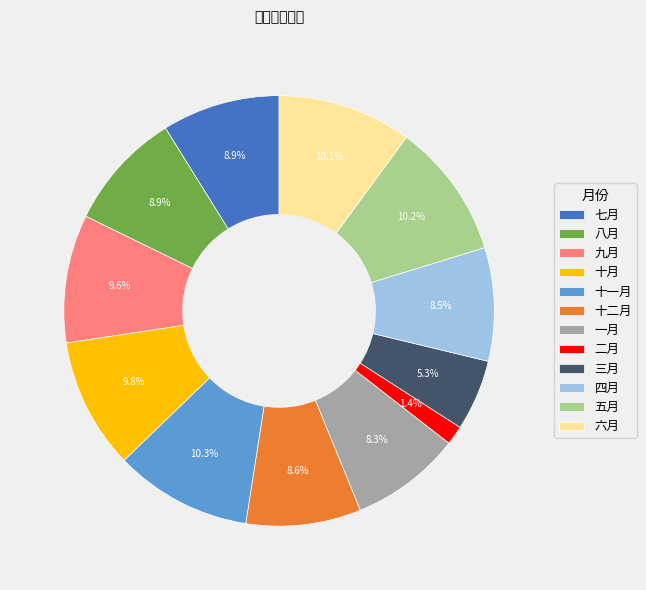

Is the sum of 一月 and 八月 greater than half?

No